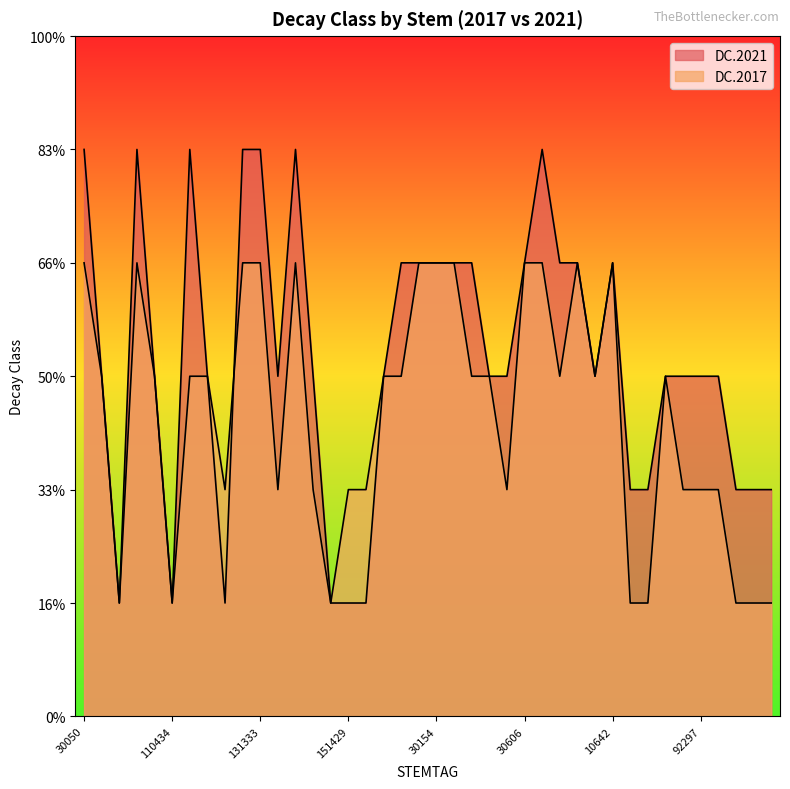

Does the chart display data point markers on the line(s)?

No